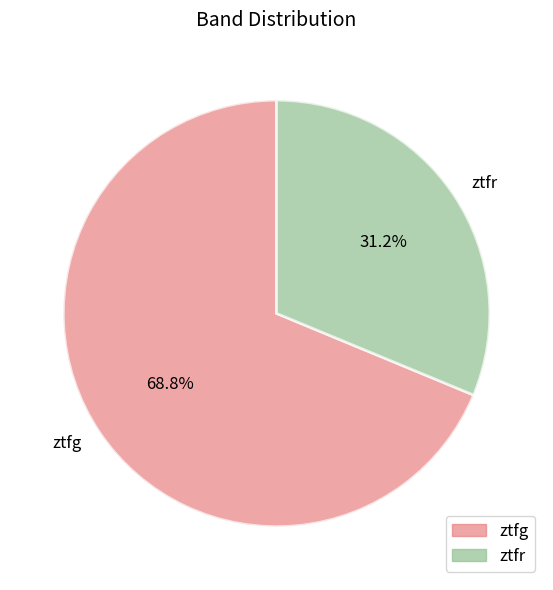

Which slice represents more than half of the pie?

ztfg